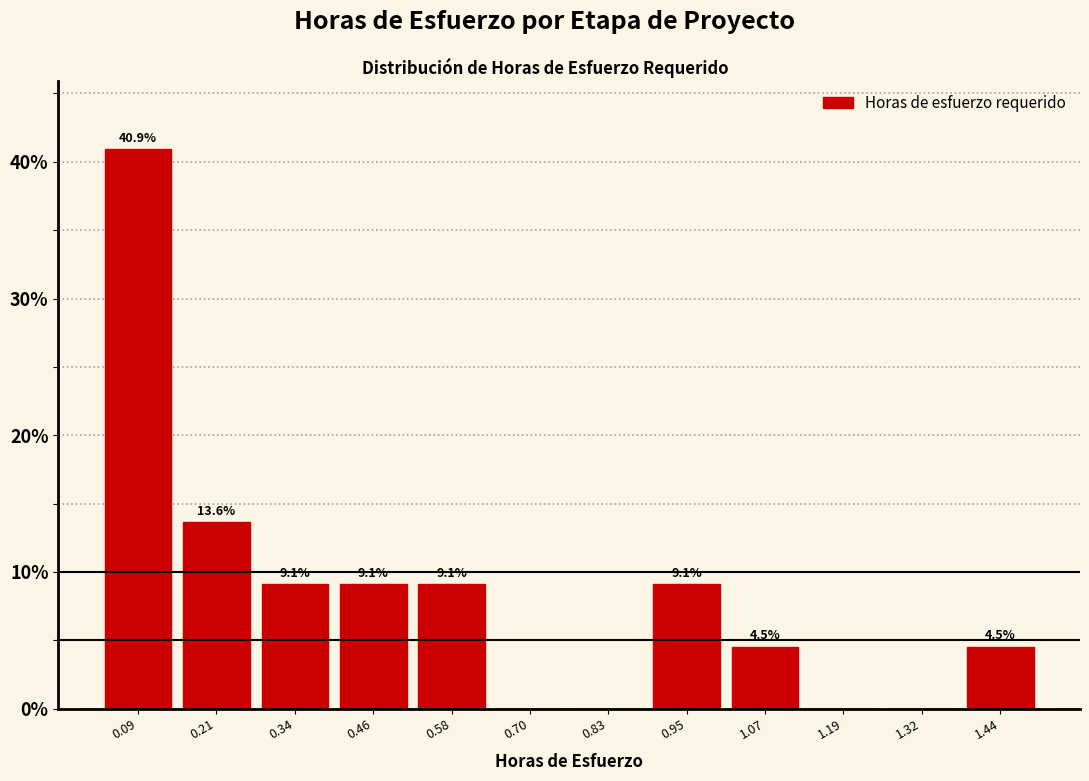

Over which range of the x-axis is the bar tallest?

0.04 to 0.16